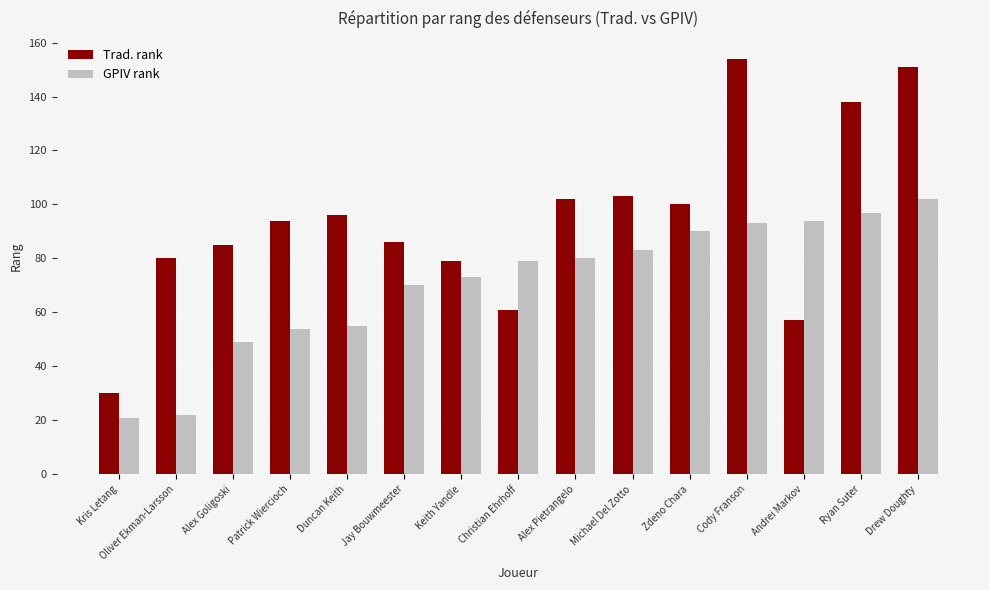

Is the value of Trad. rank at Oliver Ekman-Larsson greater than the value of GPIV rank at Oliver Ekman-Larsson?

Yes